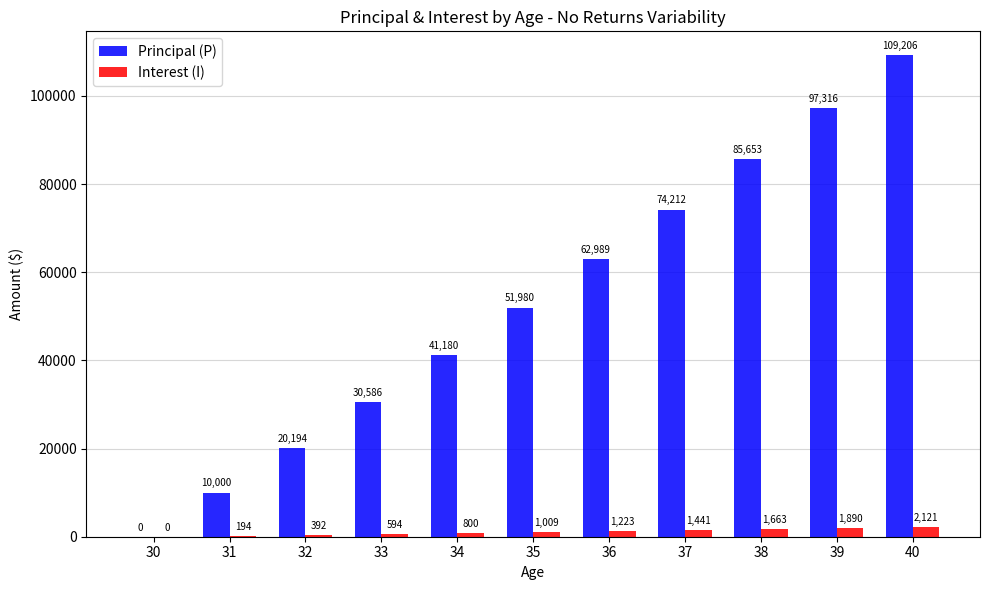

How many positive values does the Interest (I) series have?

10